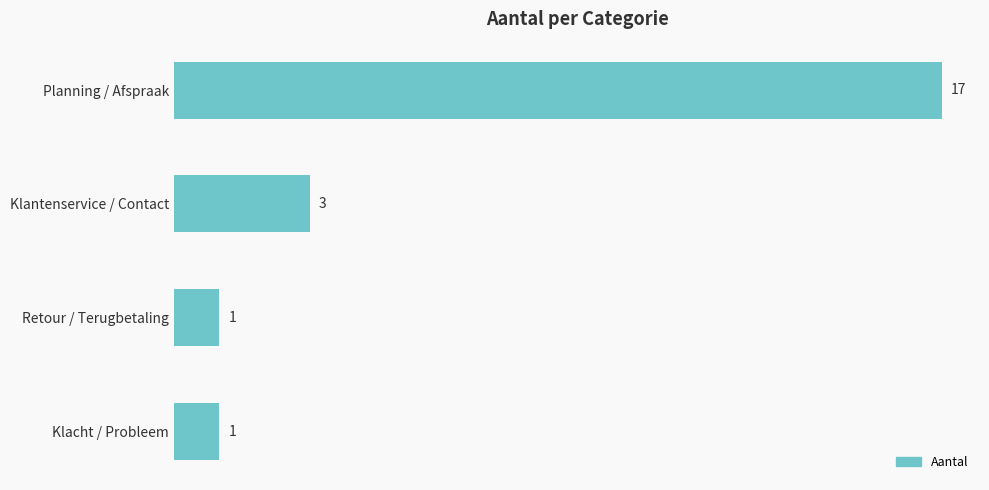

What is the difference between the maximum and second lowest values?

16